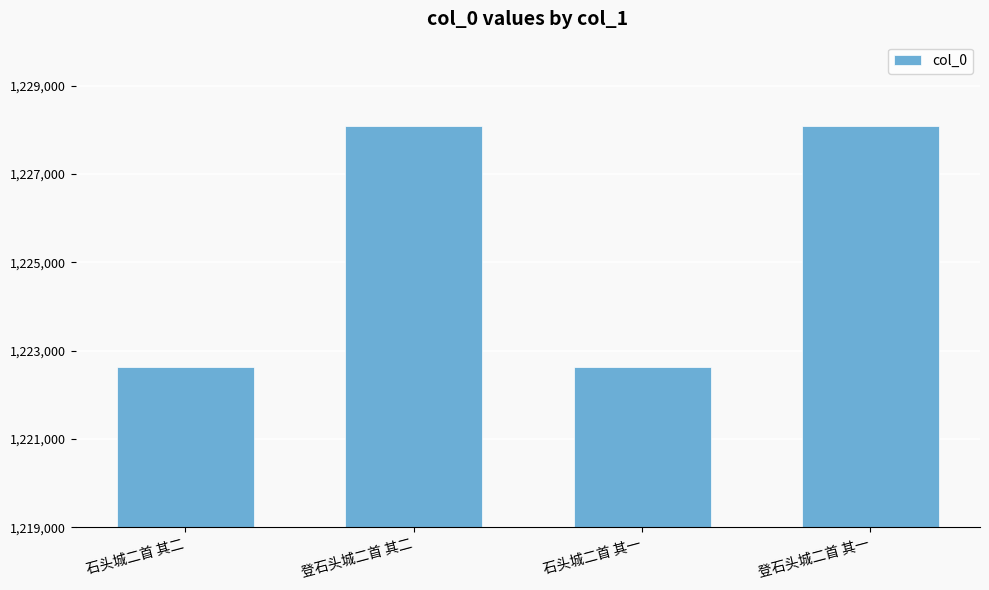

True or false: the data shows 1222633 at 石头城二首 其一.

True